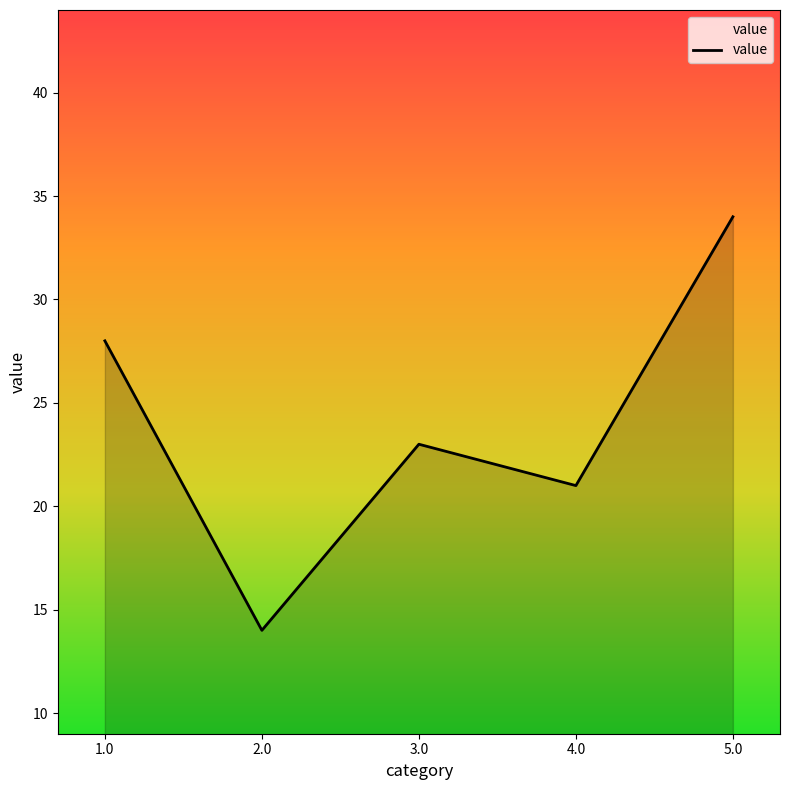

What position from the right is 3.0?

3